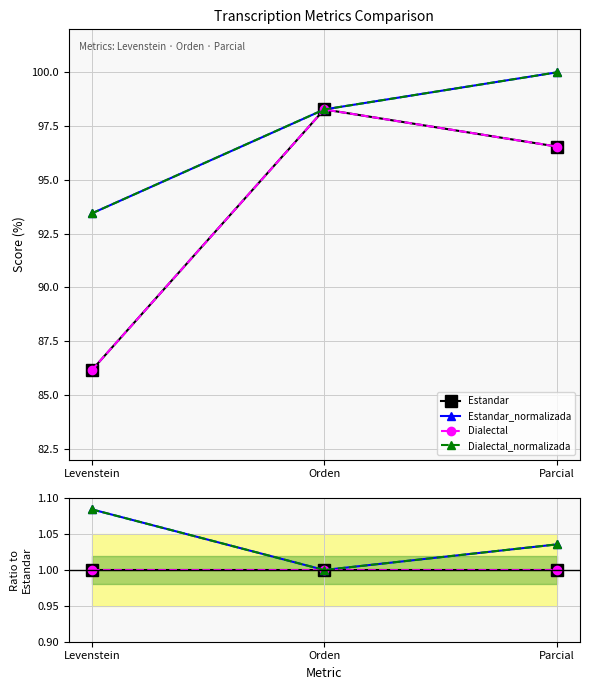

The value of Estandar_normalizada at Orden is 1.0. True or false?

True